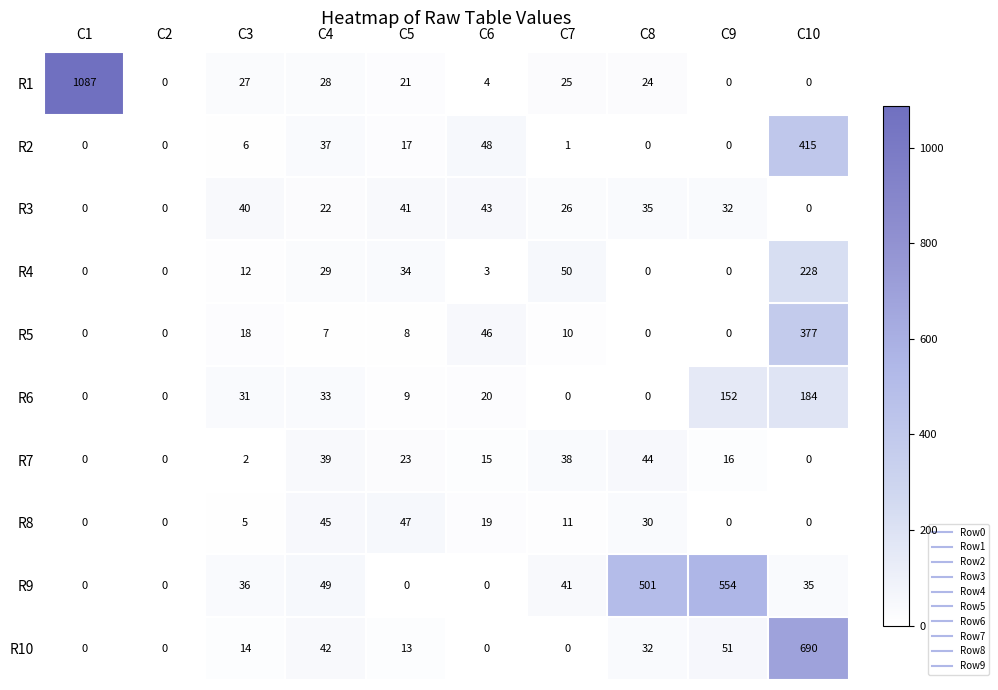

The value of R7 at C1 is 0. True or false?

True